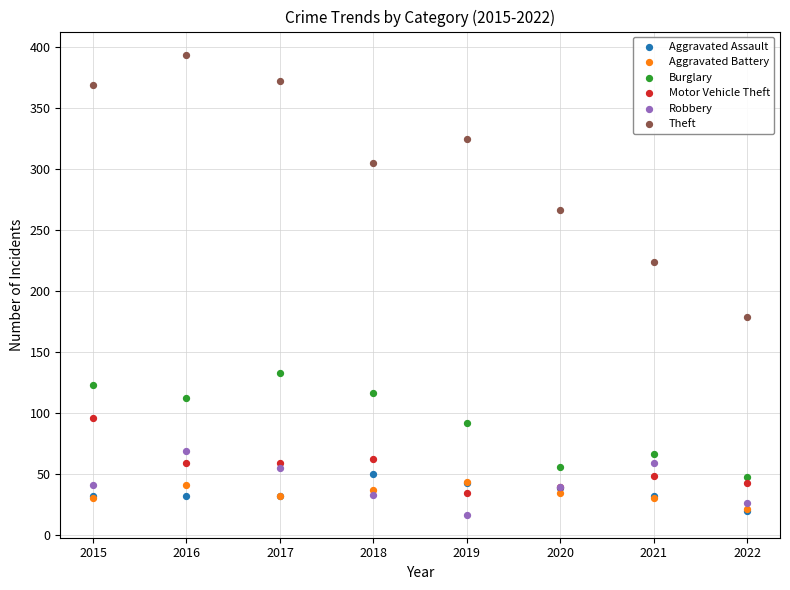

Across all series, what Y value is closest to 205?

224